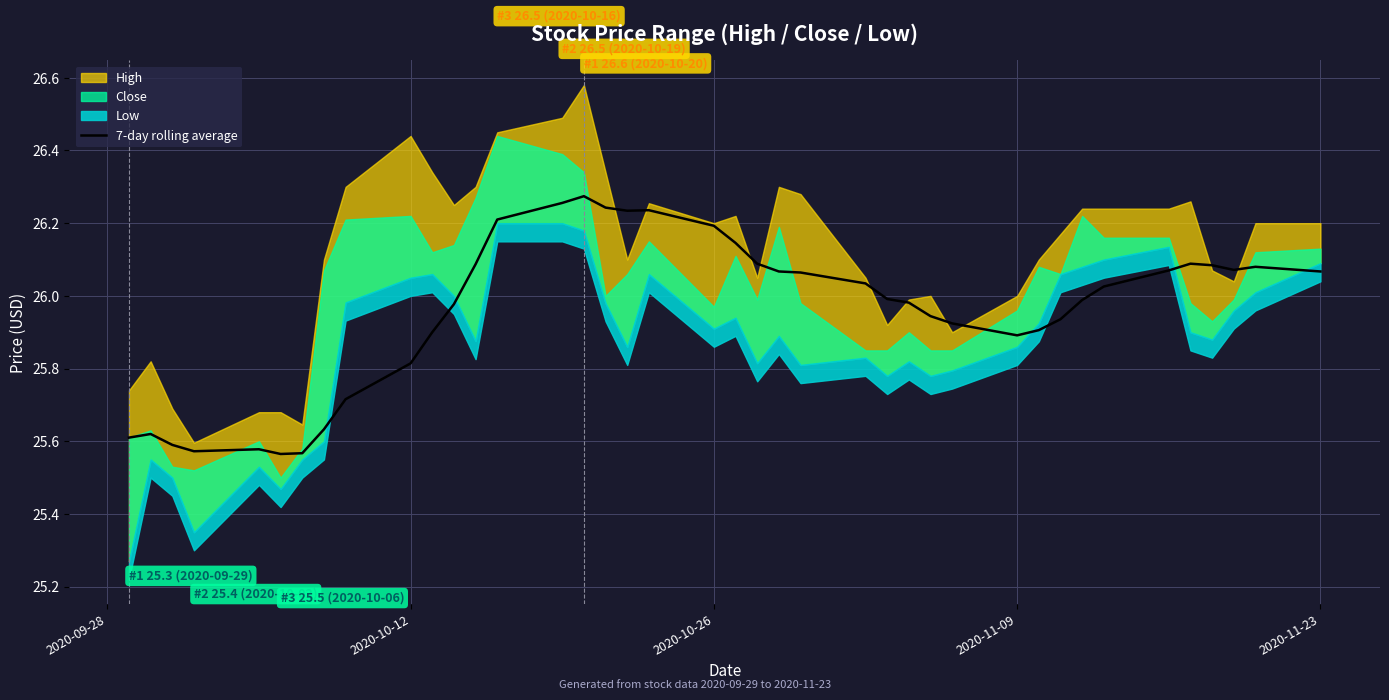

The chart shows a value of 14.9 at 2020-11-23. True or false?

False